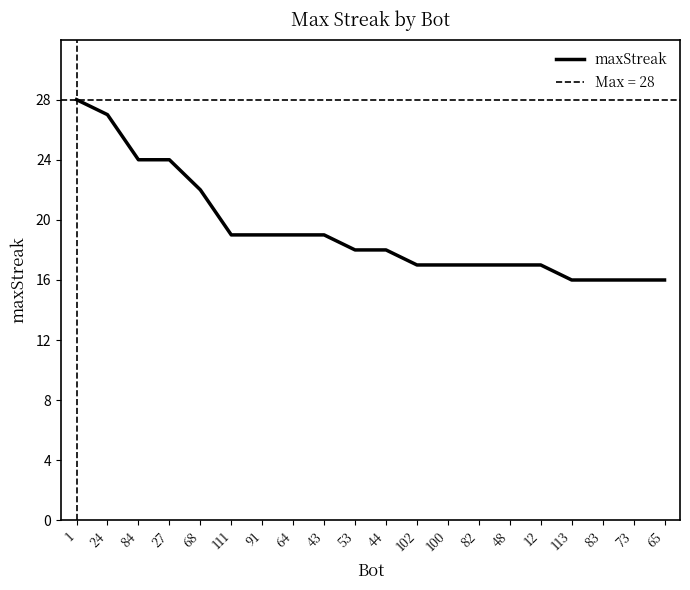

What is the greatest value displayed?

28